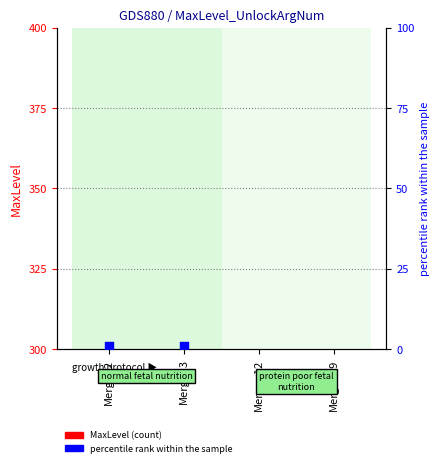

Is the value of MaxLevel at Mergen29 greater than the value of UnlockArgNum at Mergen29?

No